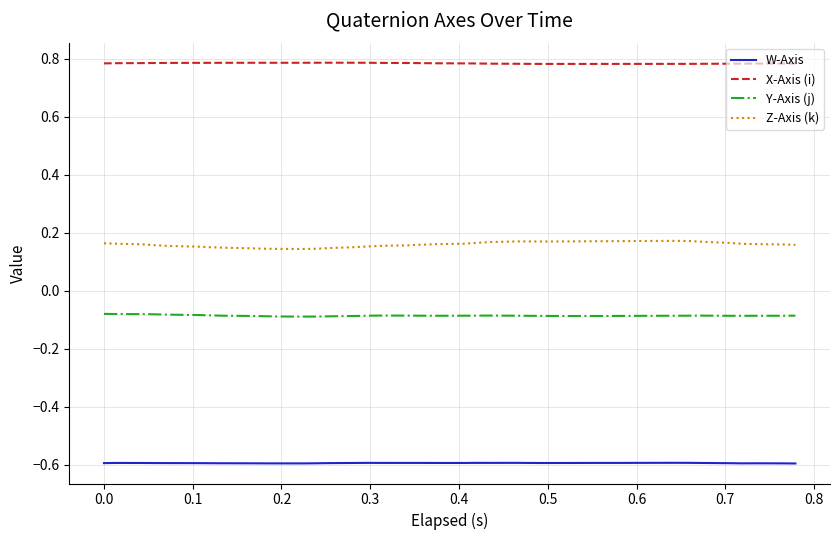

What is the minimum value shown in the chart?

-0.6